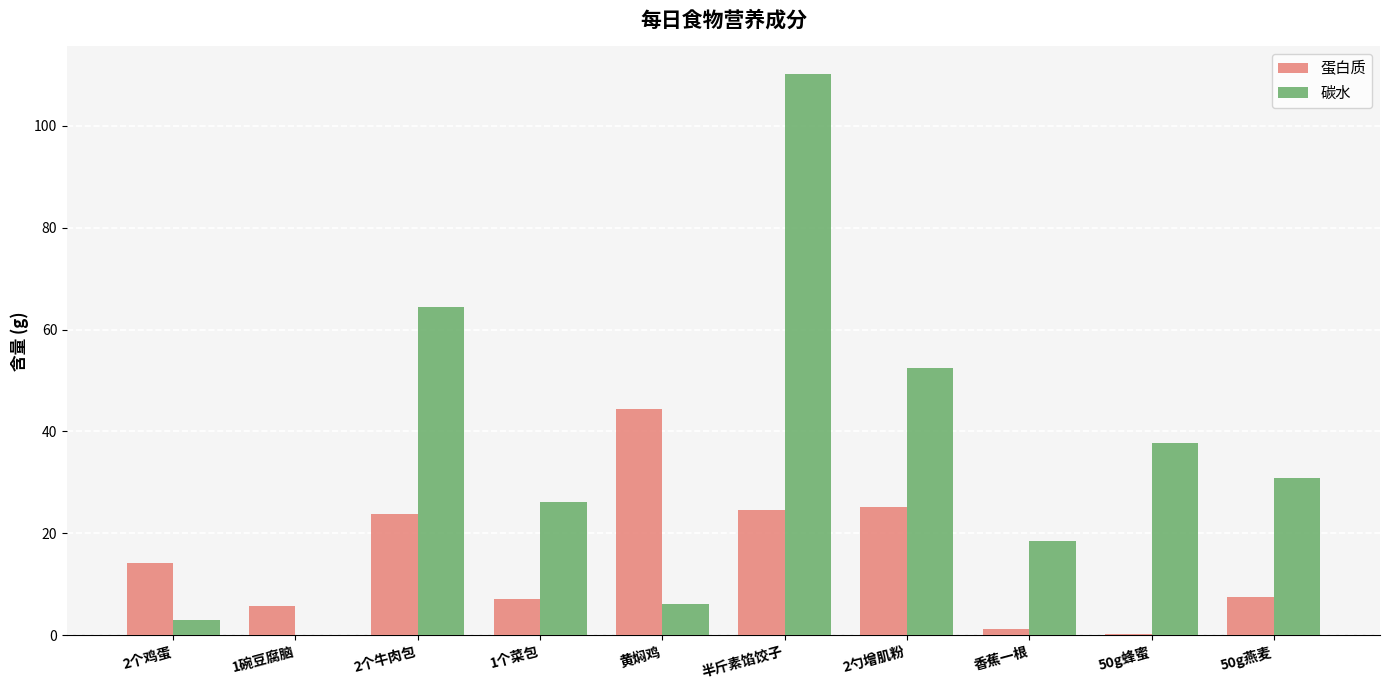

What is the highest value of the 碳水 series?

110.1